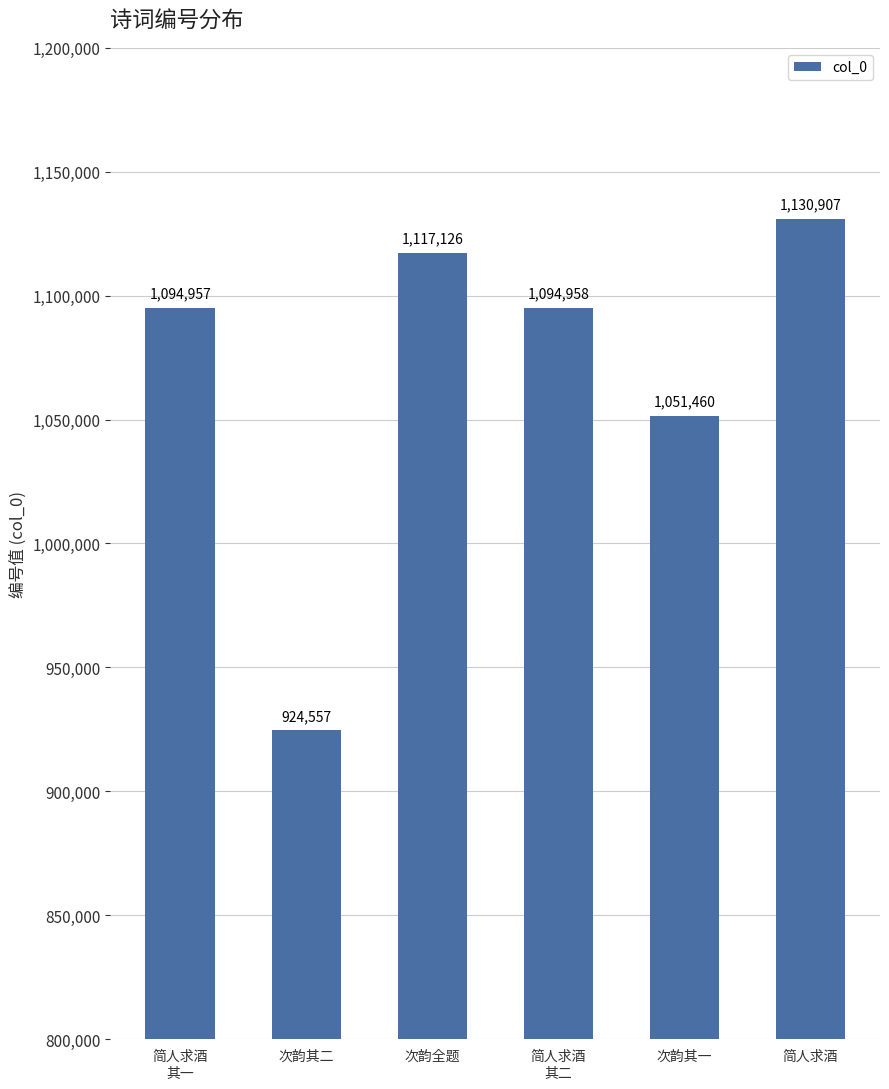

Between 简人求酒
其二 and 次韵全题, which is larger?

次韵全题